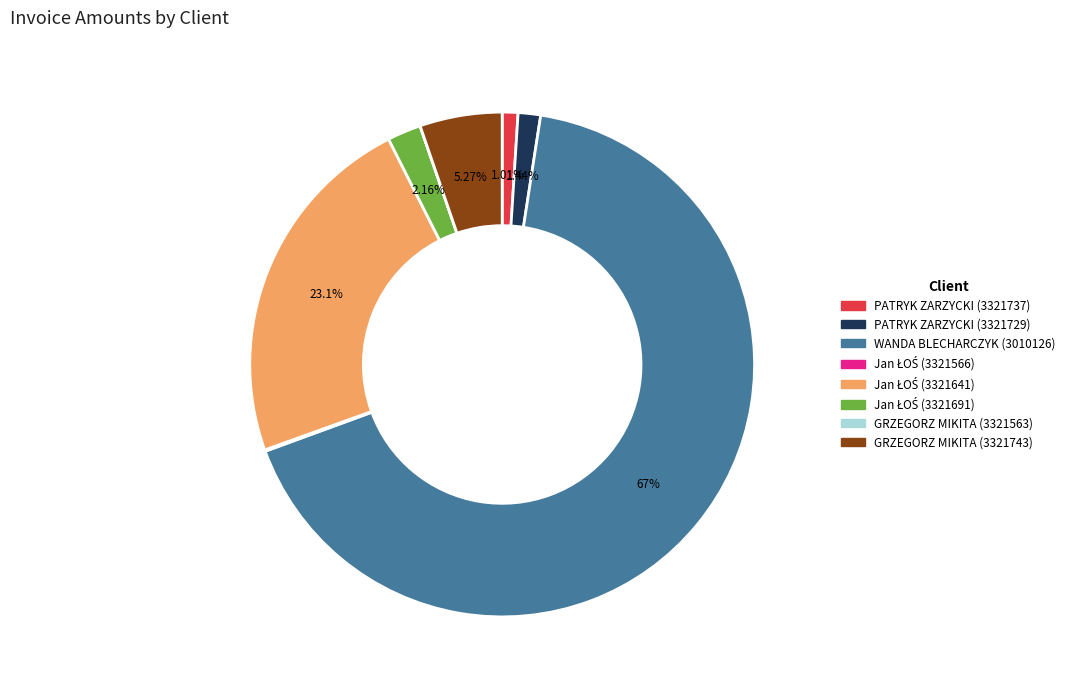

Is the sum of GRZEGORZ MIKITA (3321743) and PATRYK ZARZYCKI (3321729) greater than half?

No